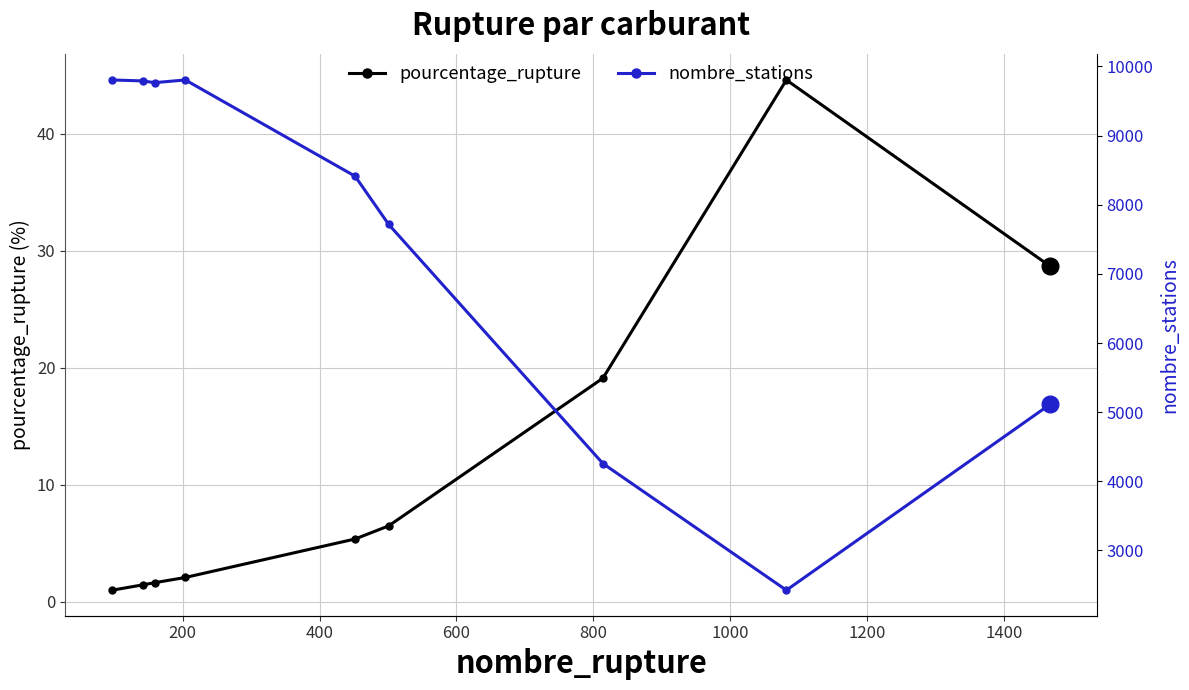

True or false: nombre_stations and pourcentage_rupture intersect in this chart.

False